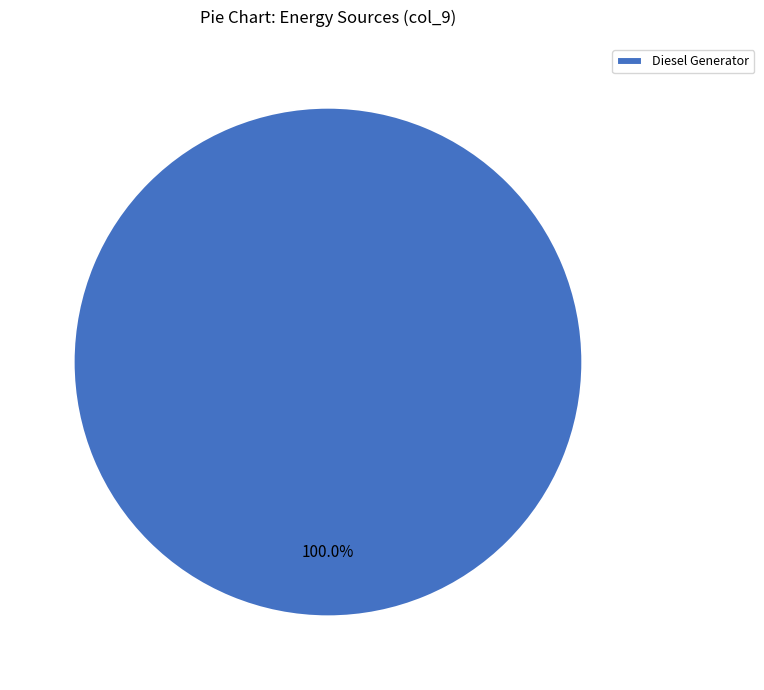

Does any single category account for the majority?

Yes